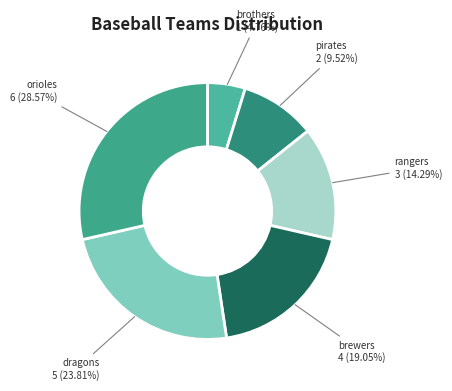

What percentage is the pirates slice, to the nearest percent?

10%